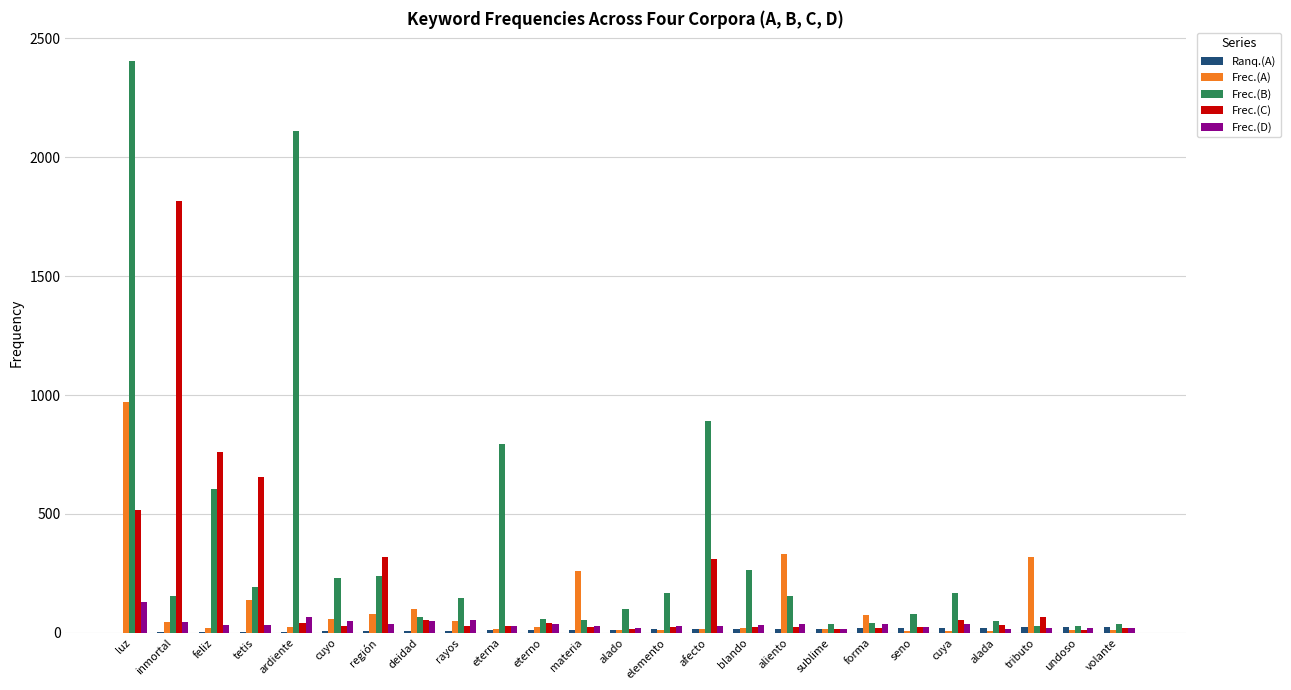

Which series has the largest range (max minus min)?

Frec.(B)